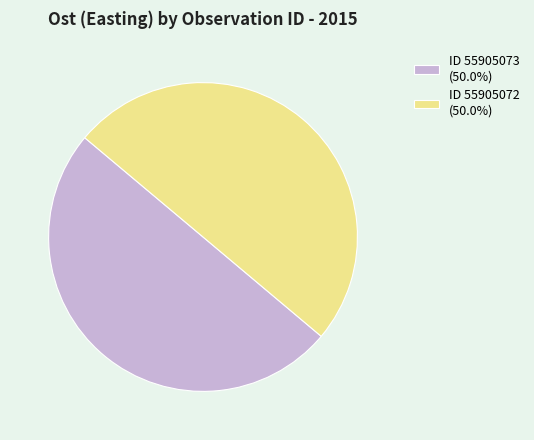

How many segments does this pie chart have?

2